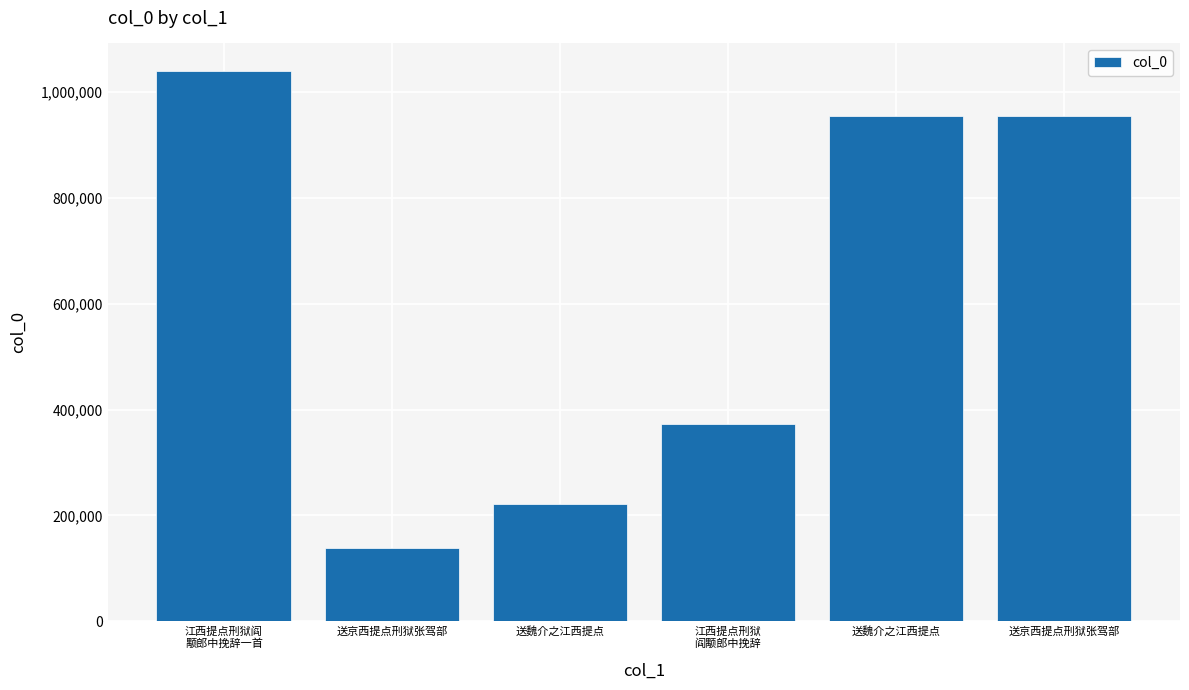

Are the bars horizontal?

No